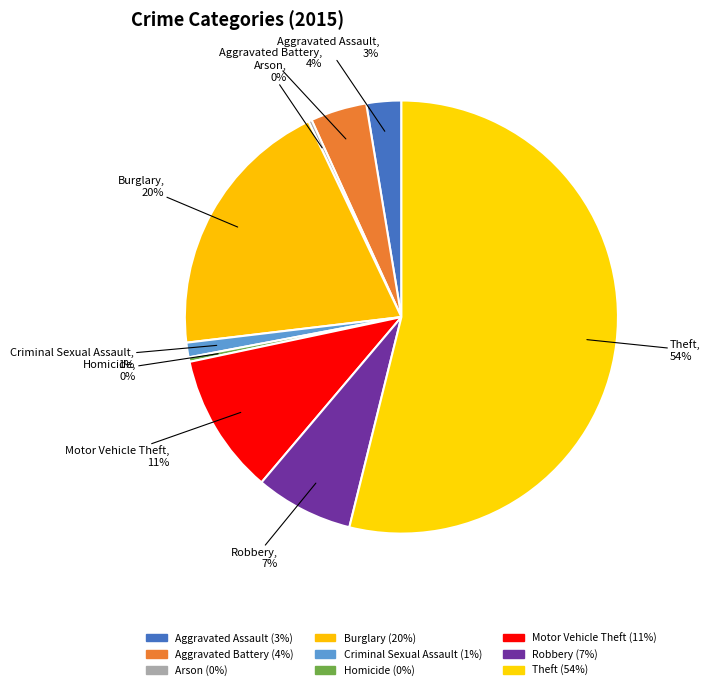

Do Robbery and Theft together represent more than half of the pie?

Yes